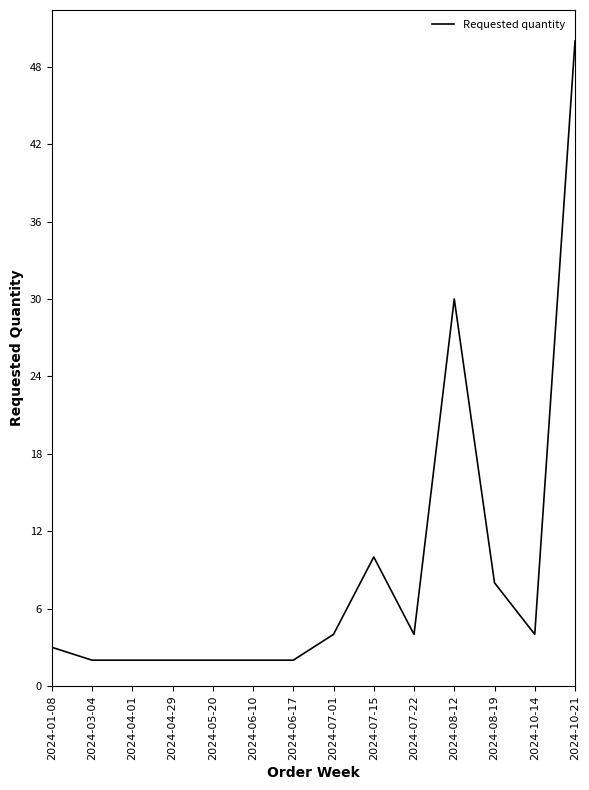

The chart shows a value of 2 at 2024-05-20. True or false?

True